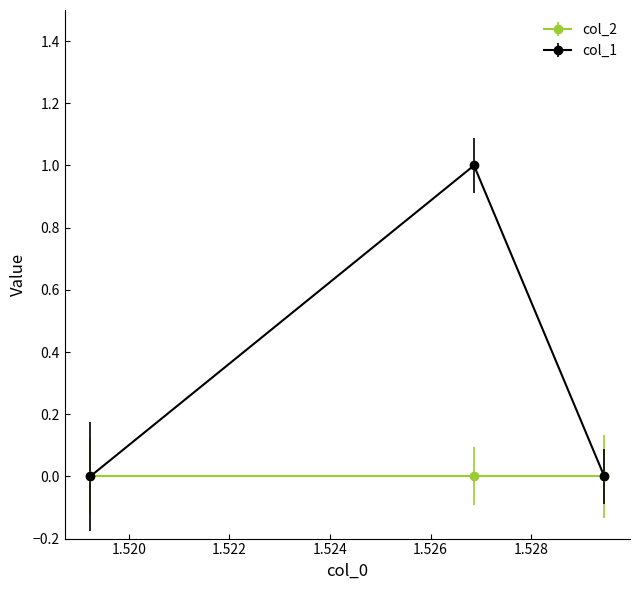

Does the chart have visible grid lines?

No